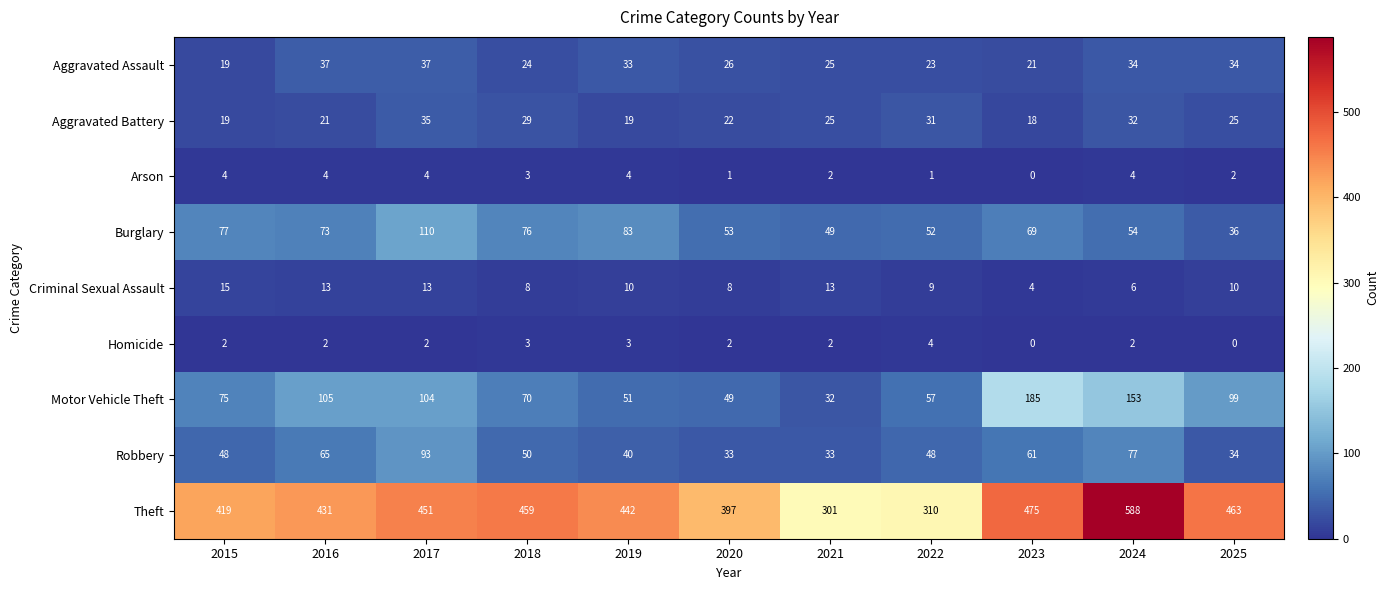

Which series has the largest total across all categories?

Theft